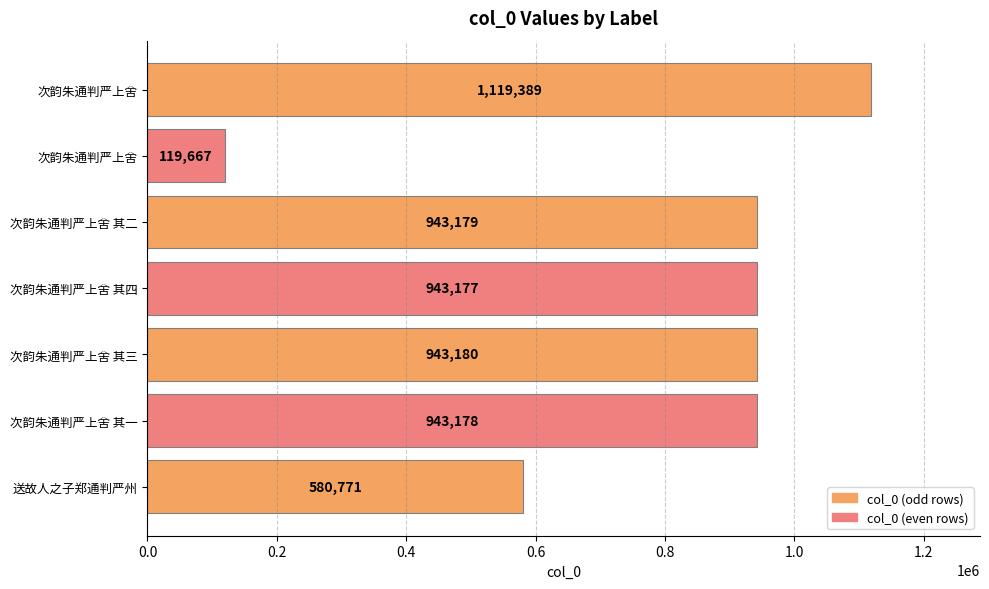

Does the chart contain any negative values?

No